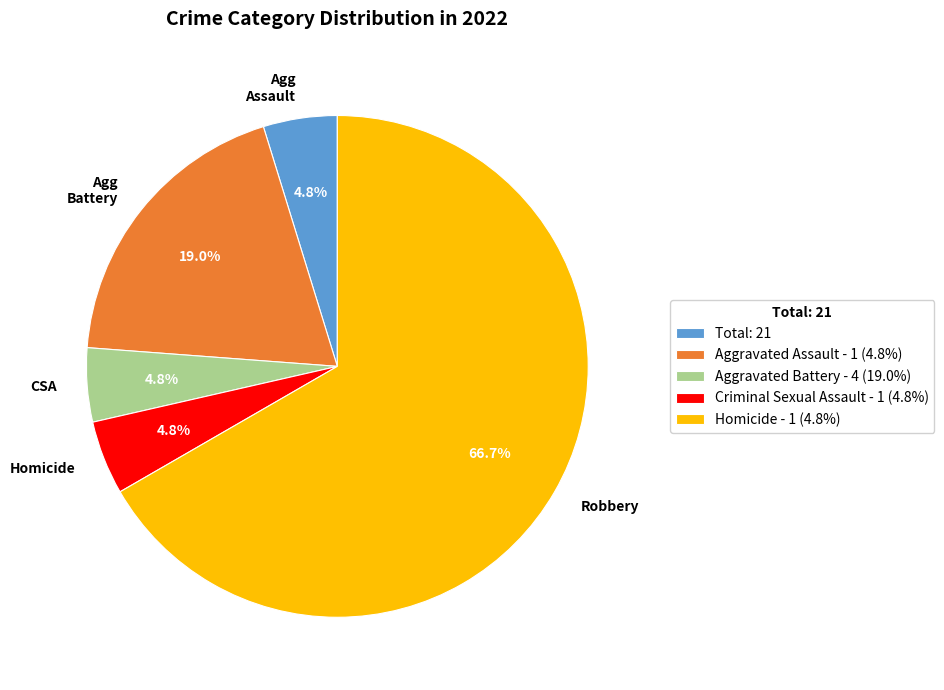

Between Homicide and Robbery, which is larger?

Robbery